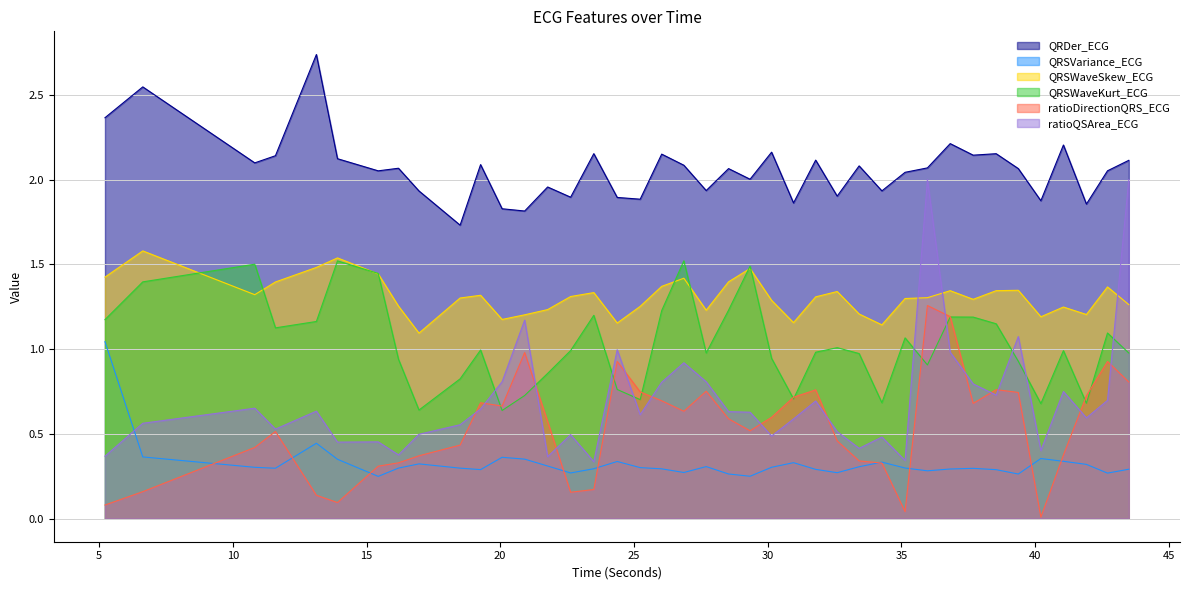

At which label is QRSWaveSkew_ECG closest to 1?

16.9609375